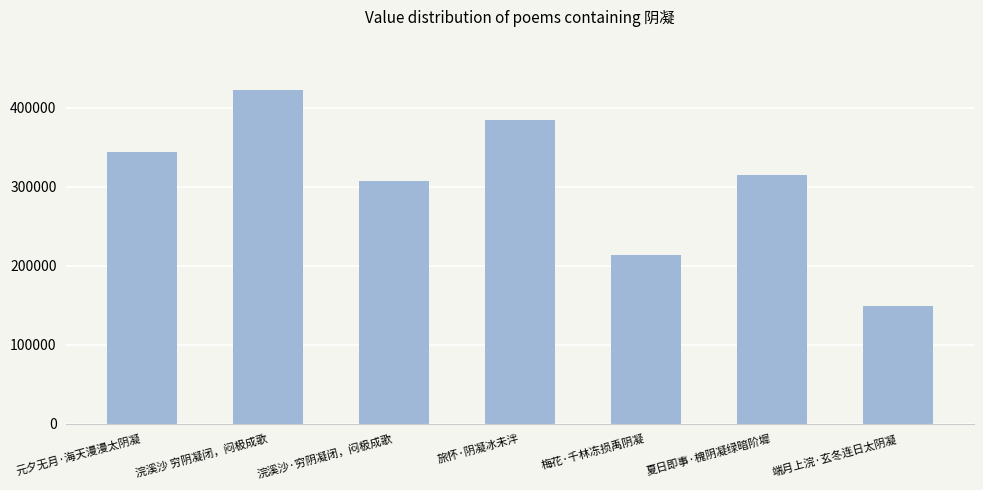

Count the values in the range 213605 to 384803.

5